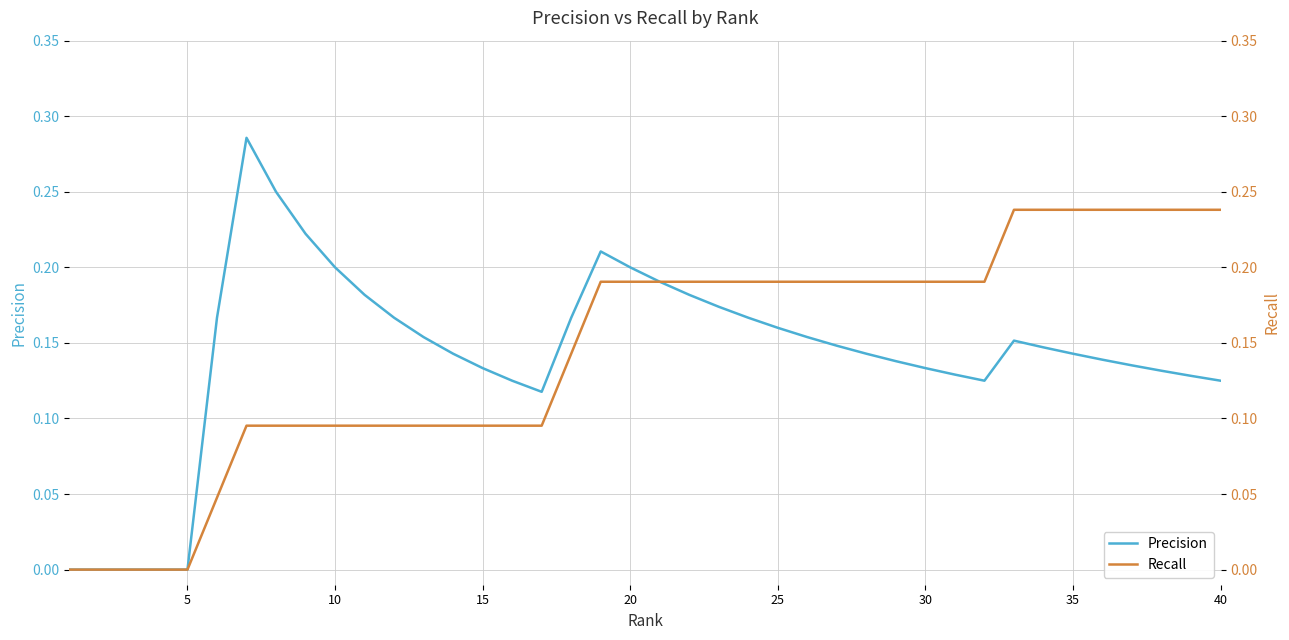

Which series has the largest range (max minus min)?

Precision